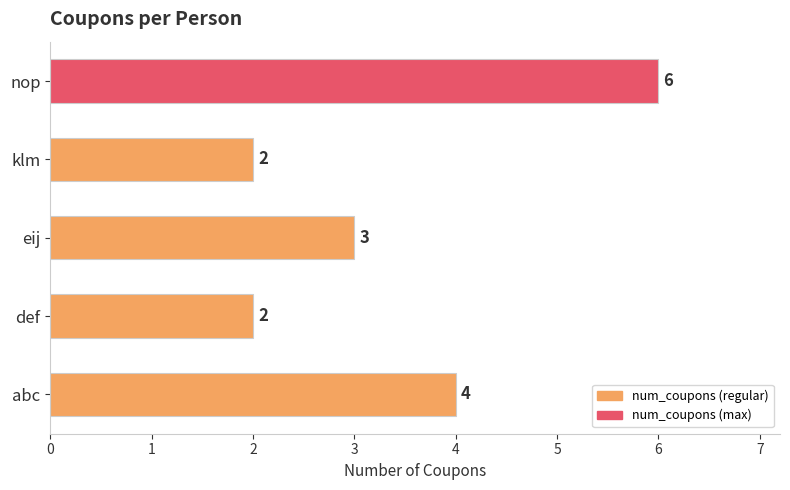

How many values are between 2 and 4?

4